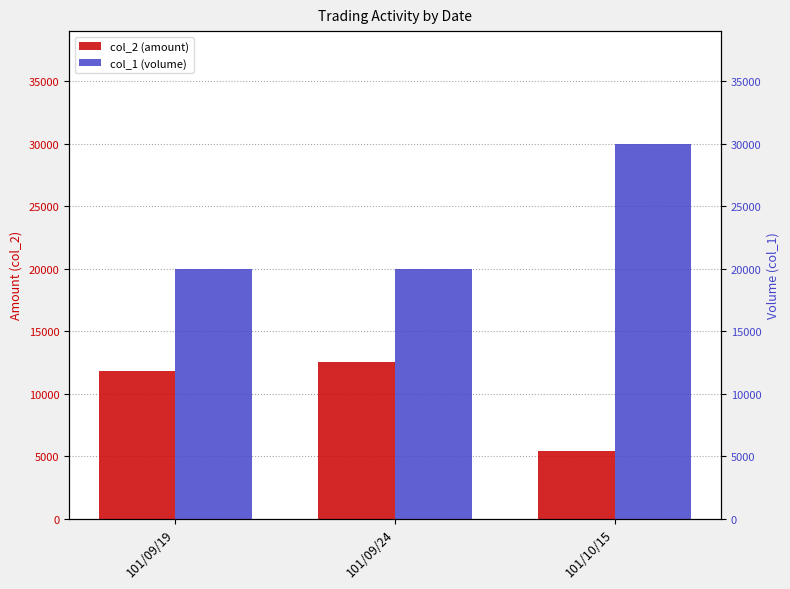

True or false: col_1 (volume) has a value of 20000 at 101/09/24.

True